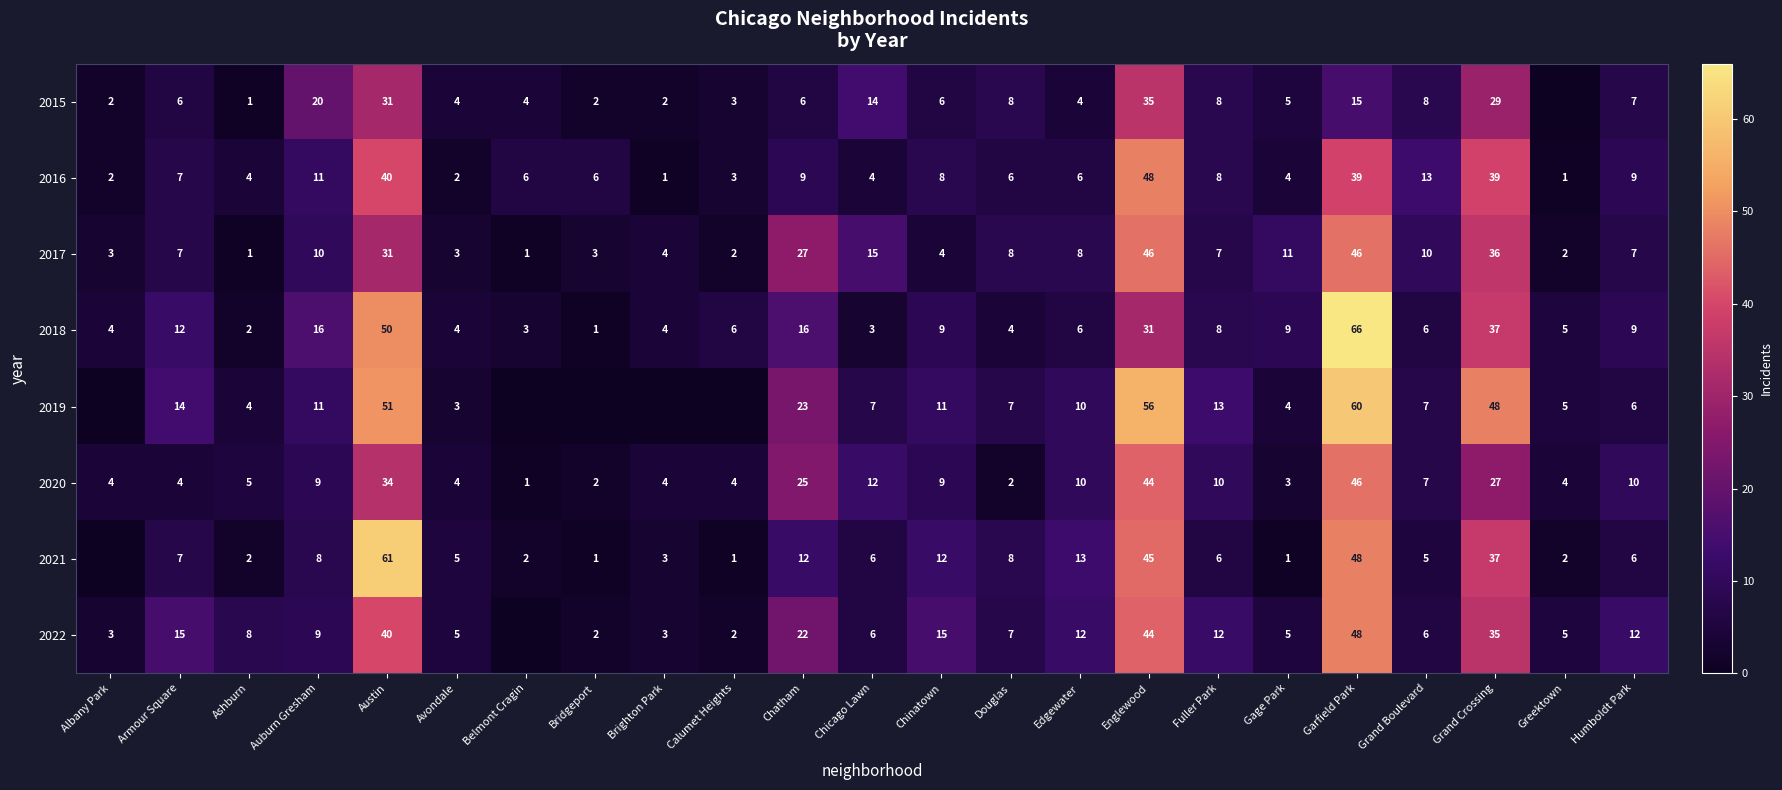

Where is 2018 nearest to the value 33?

Englewood